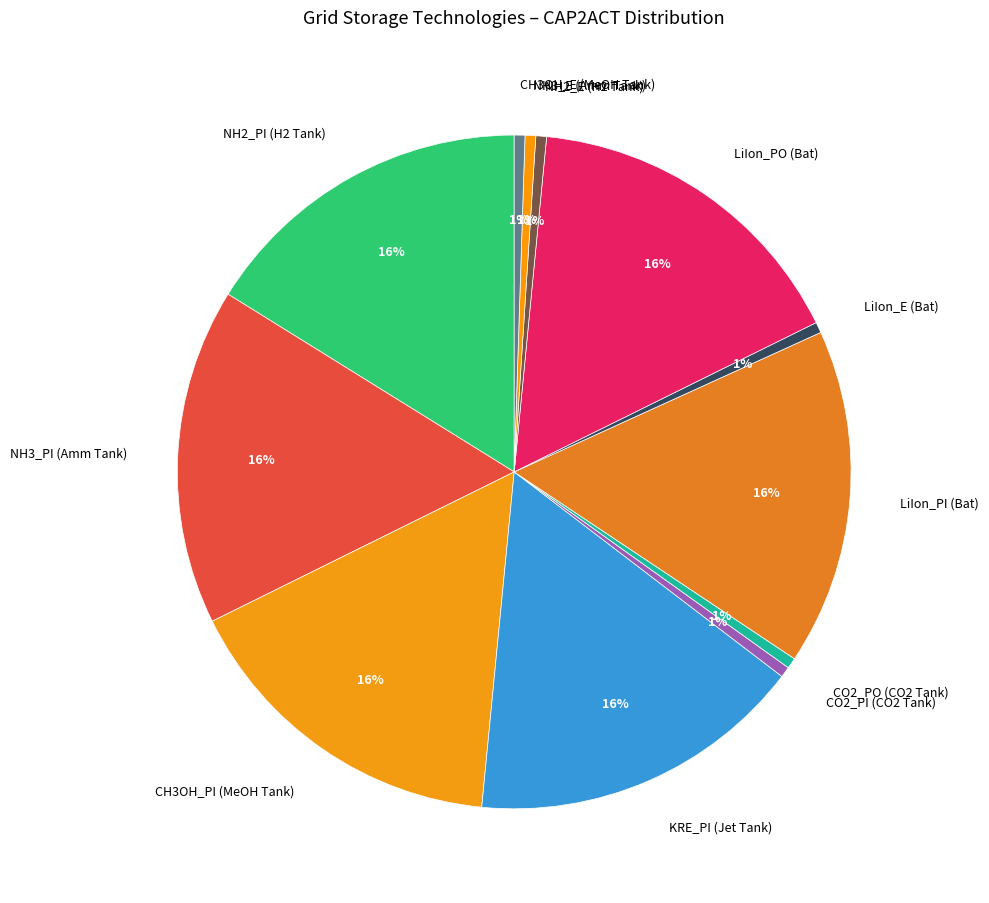

To the nearest percent, what is the average slice percentage?

8%